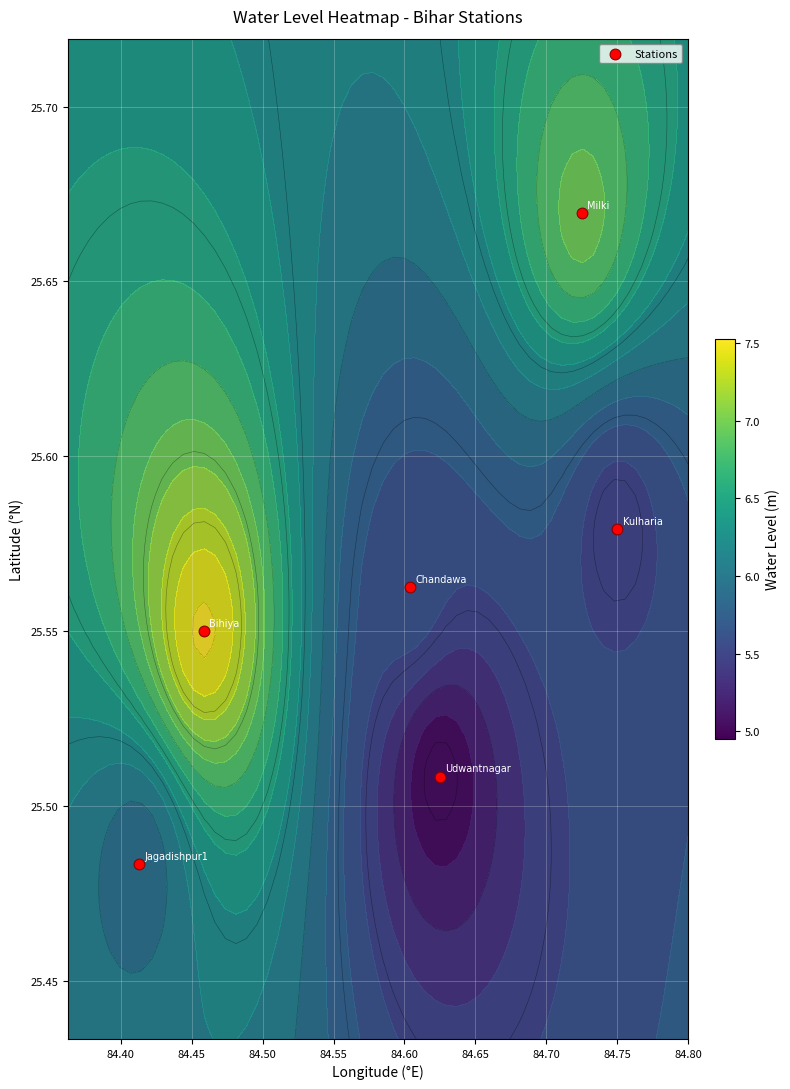

The chart shows a value of 6.1 at 84.35. True or false?

False